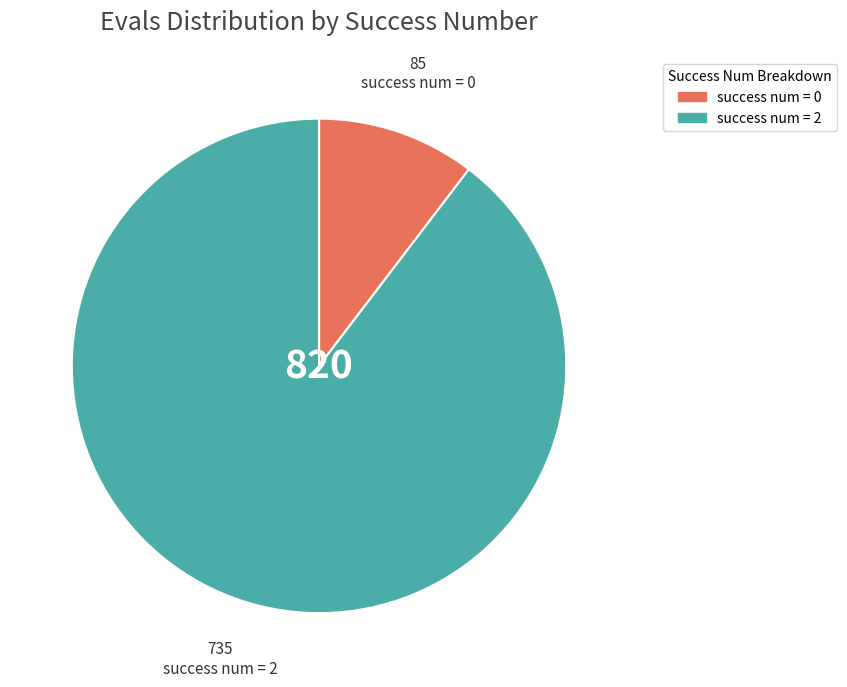

Count the number of slices in the pie.

2